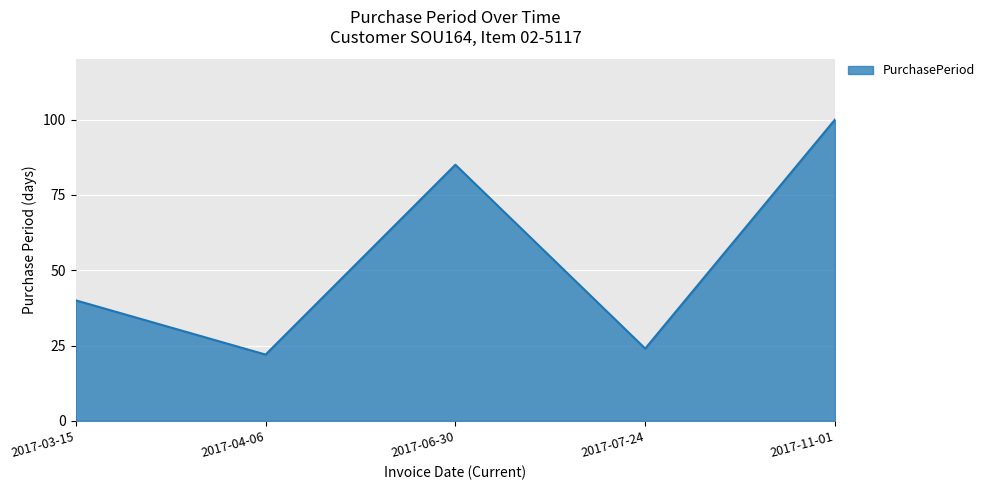

What is the difference between the values at 2017-04-06 and 2017-03-15?

18